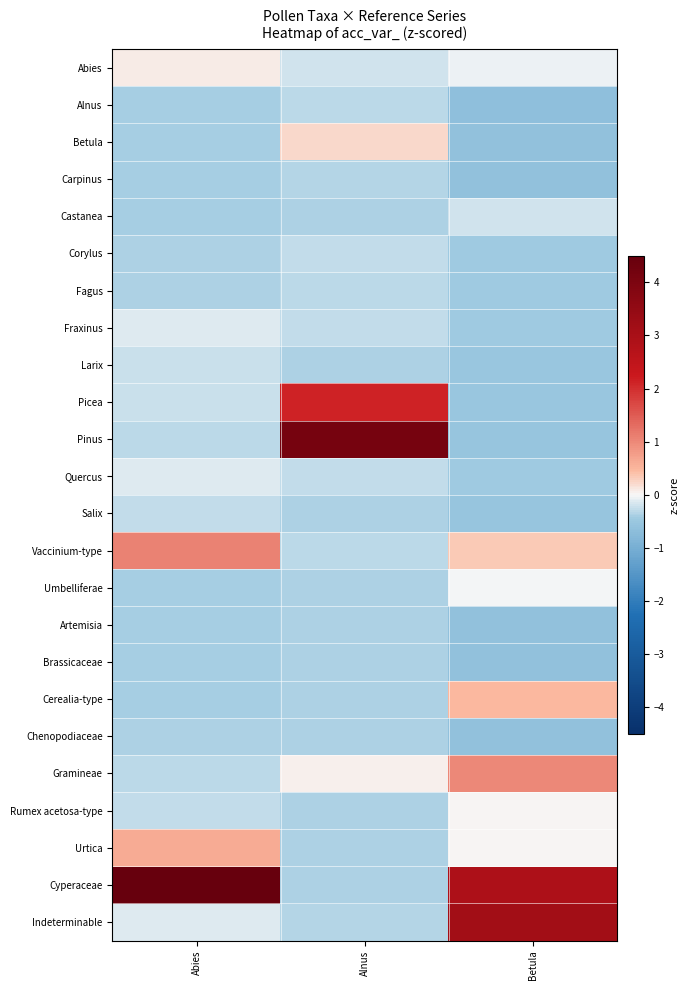

How many distinct data groups are displayed?

24